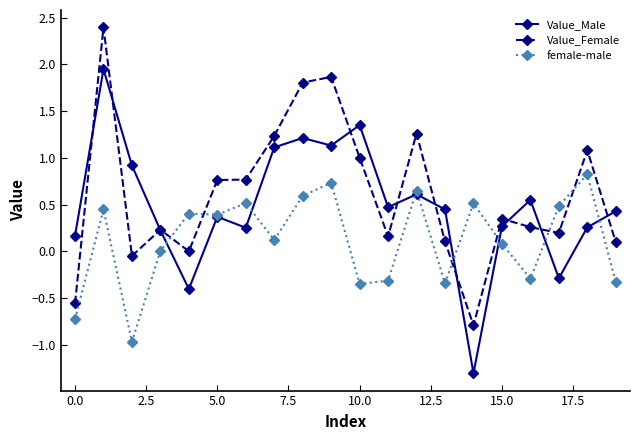

Which series has the largest range (max minus min)?

Value_Male